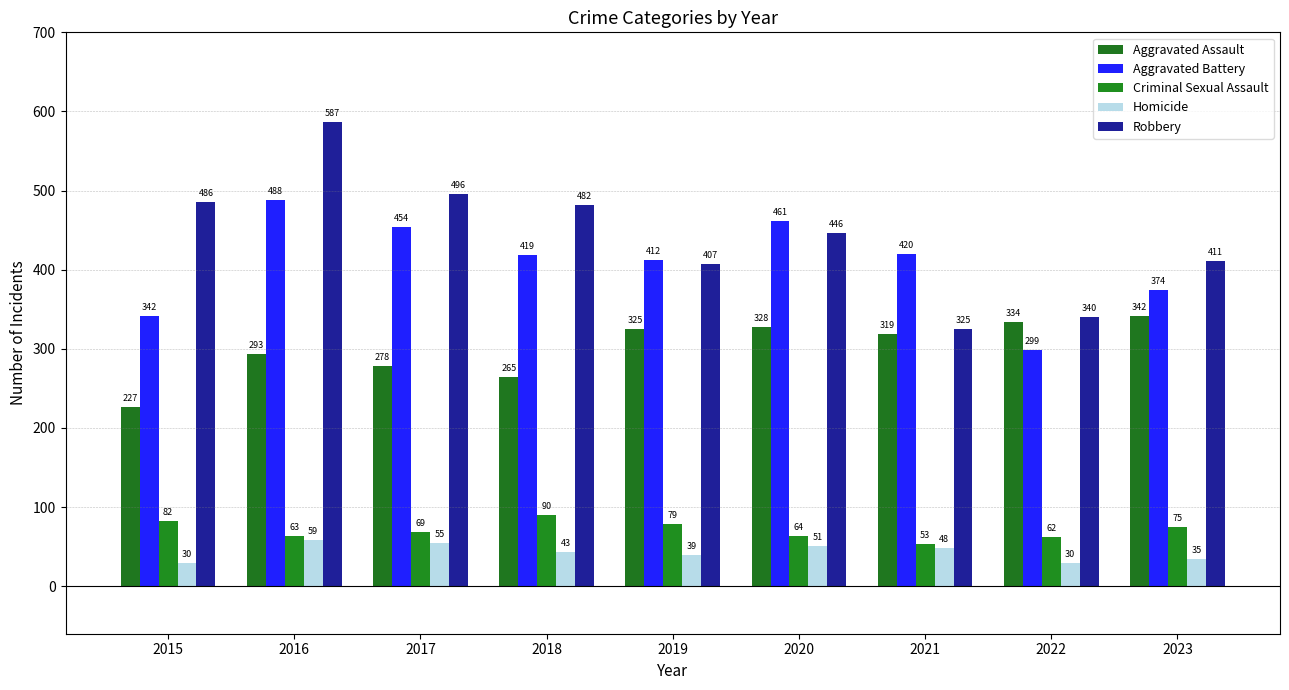

Which series has the largest total across all categories?

Robbery